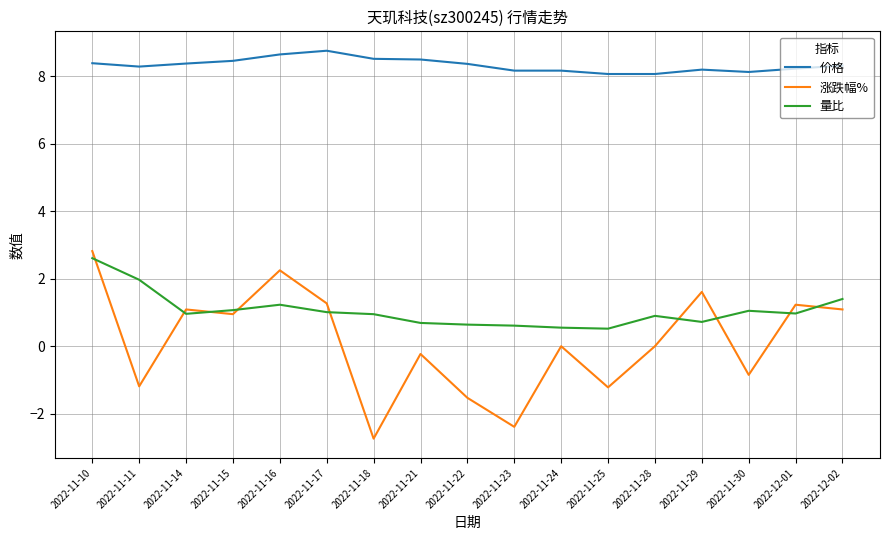

What is the spread (max minus min) of values at 2022-11-23?

10.6